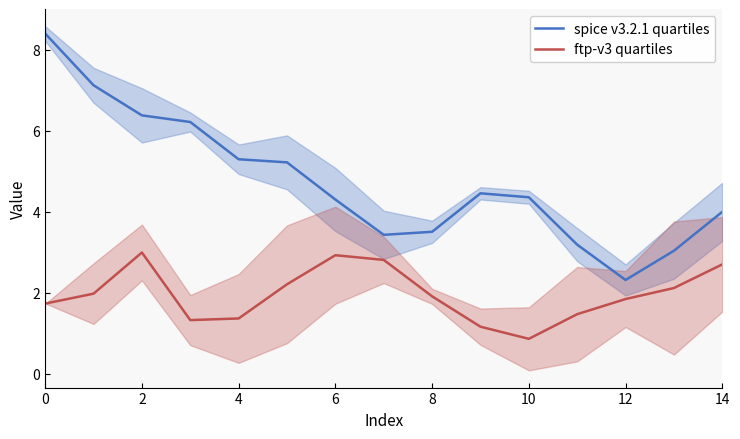

How many interior local valleys does the spice v3.2.1 quartiles series have?

2